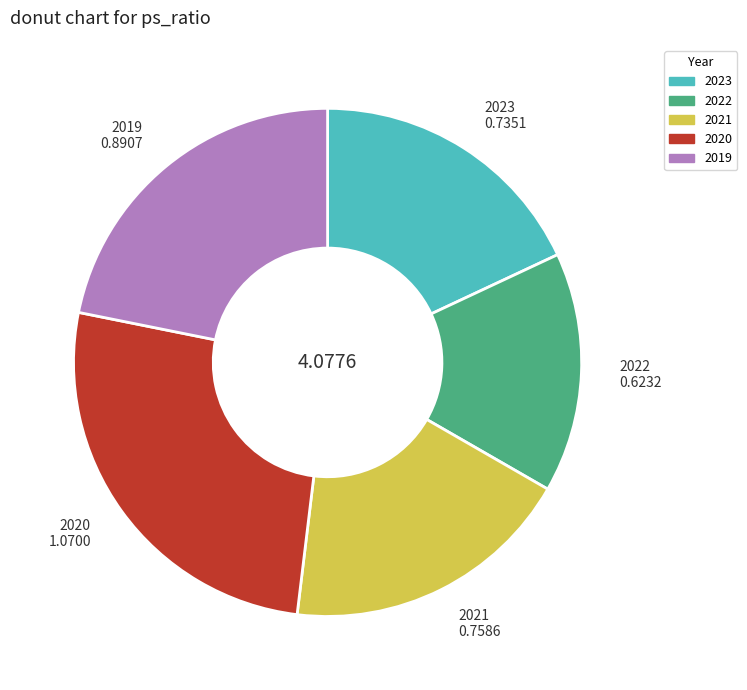

How many segments does this pie chart have?

5